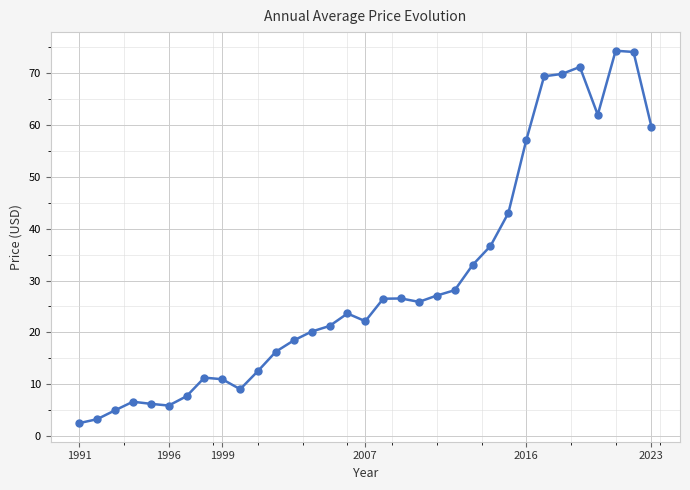

What is the smallest value displayed?

2.5